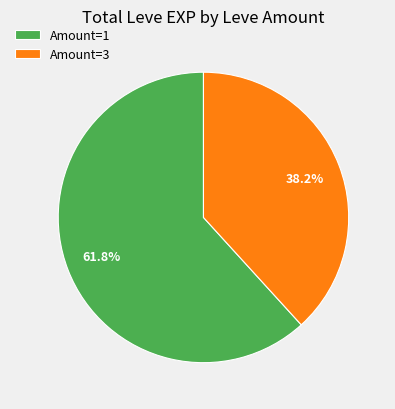

How many segments does this pie chart have?

2